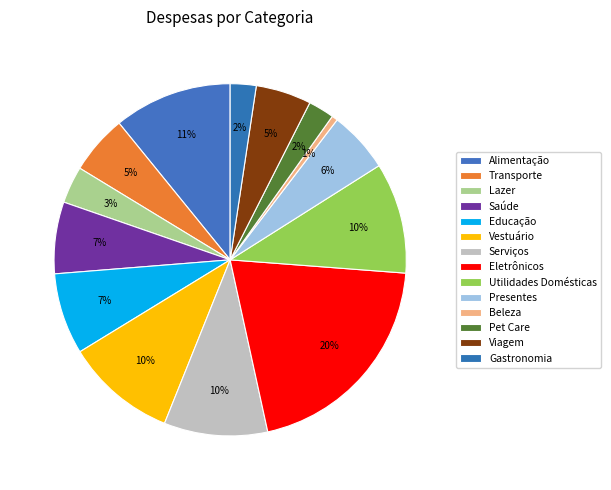

What portion of the pie excludes Serviços?

90.5%